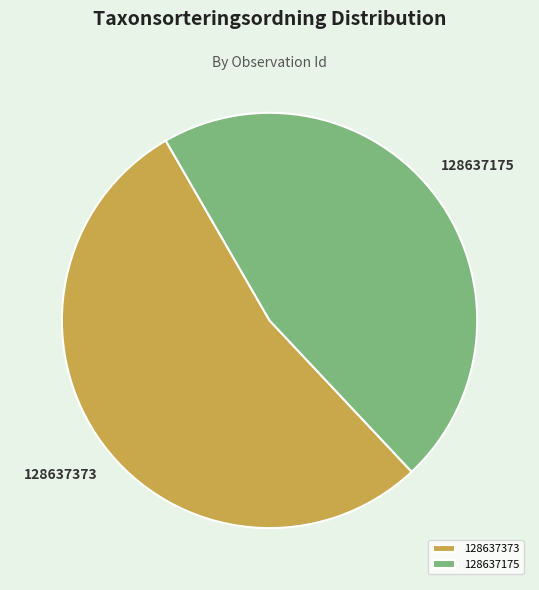

Which category has the smallest portion of the pie?

128637175